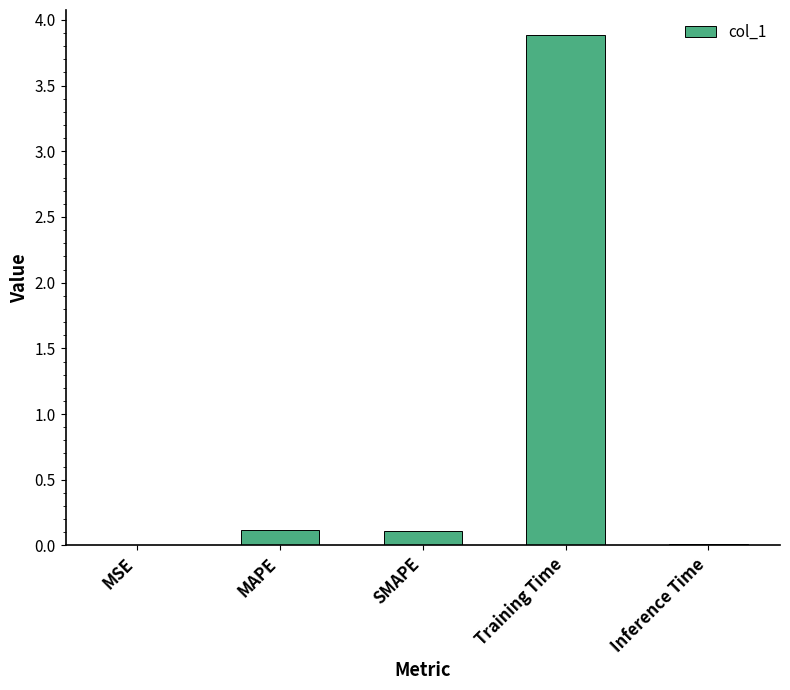

Which category has the highest value across all series?

Training Time